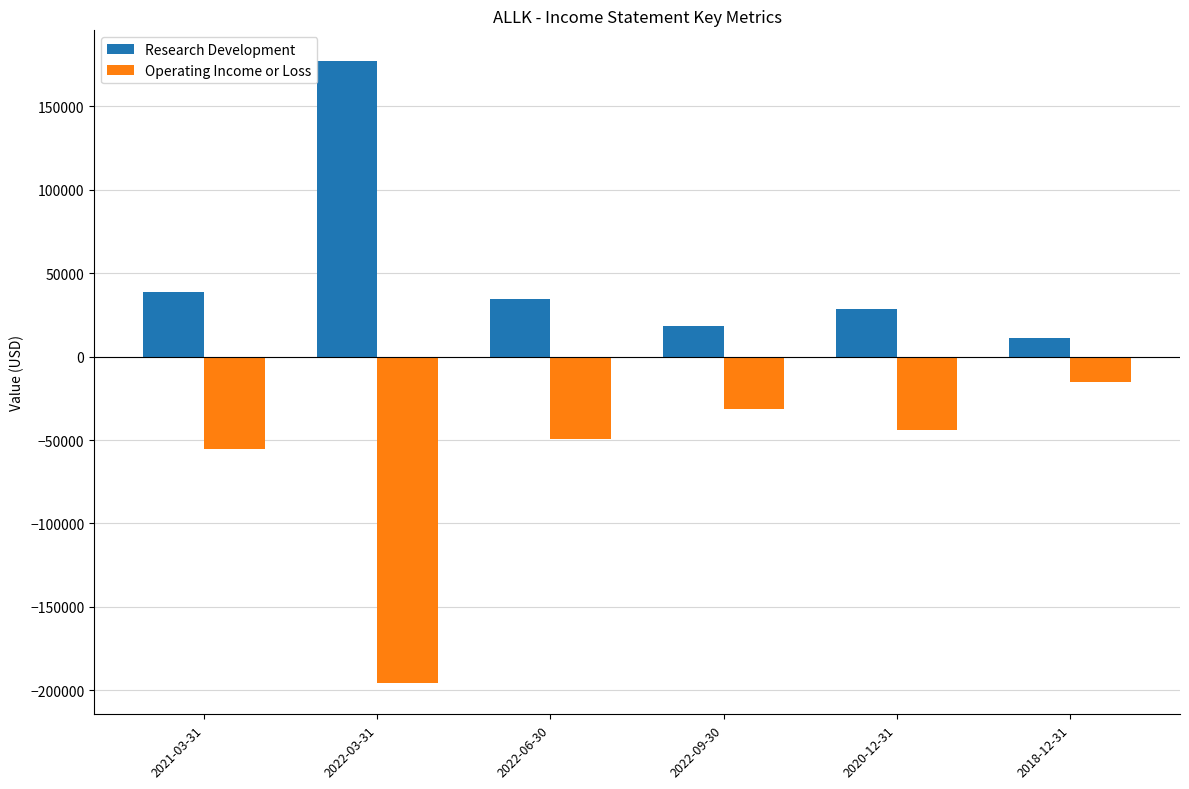

How many data points in Operating Income or Loss are above -44300?

2